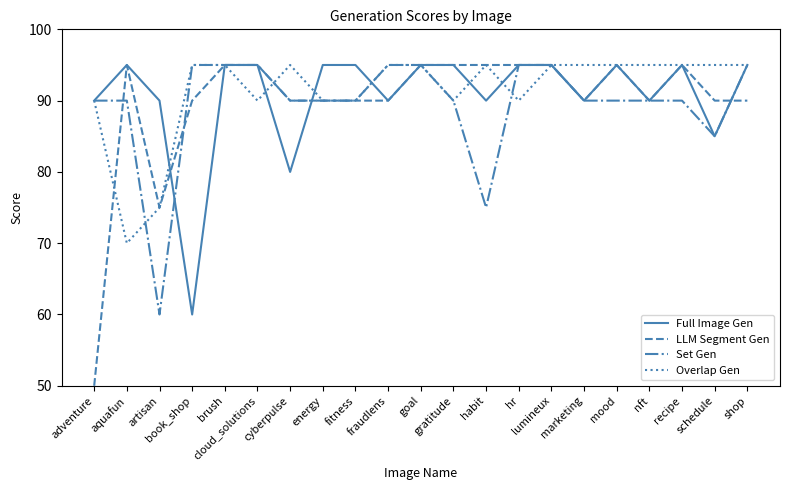

Reading right to left, transcribe all the data shown in this chart.

Full Image Gen: shop=95	schedule=85	recipe=95	nft=90	mood=95	marketing=90	lumineux=95	hr=95	habit=90	gratitude=95	goal=95	fraudlens=90	fitness=95	energy=95	cyberpulse=80	cloud_solutions=95	brush=95	book_shop=60	artisan=90	aquafun=95	adventure=90
LLM Segment Gen: shop=90	schedule=90	recipe=95	nft=90	mood=95	marketing=90	lumineux=95	hr=95	habit=95	gratitude=95	goal=95	fraudlens=90	fitness=90	energy=90	cyberpulse=90	cloud_solutions=95	brush=95	book_shop=90	artisan=75	aquafun=95	adventure=50
Set Gen: shop=95	schedule=85	recipe=90	nft=90	mood=90	marketing=90	lumineux=95	hr=95	habit=75	gratitude=90	goal=95	fraudlens=95	fitness=90	energy=90	cyberpulse=90	cloud_solutions=95	brush=95	book_shop=95	artisan=60	aquafun=90	adventure=90
Overlap Gen: shop=95	schedule=95	recipe=95	nft=95	mood=95	marketing=95	lumineux=95	hr=90	habit=95	gratitude=90	goal=95	fraudlens=95	fitness=90	energy=90	cyberpulse=95	cloud_solutions=90	brush=95	book_shop=95	artisan=75	aquafun=70	adventure=90